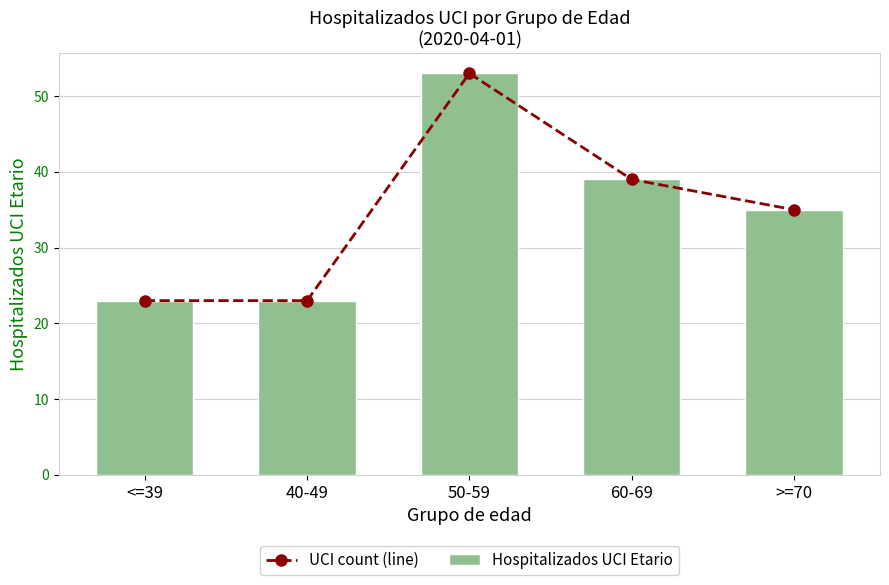

At how many categories does at least one series exceed 35?

2